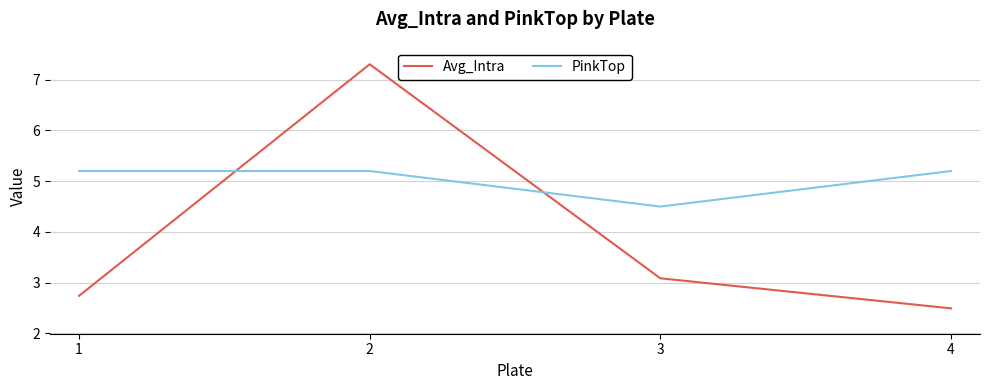

Which category has the lowest value across all series?

4